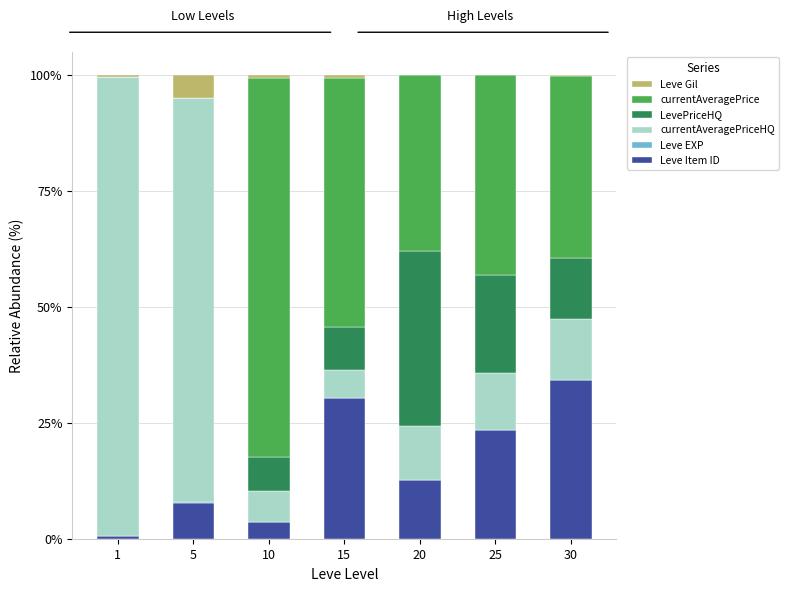

Which category has the highest value in the Leve Gil series?

30